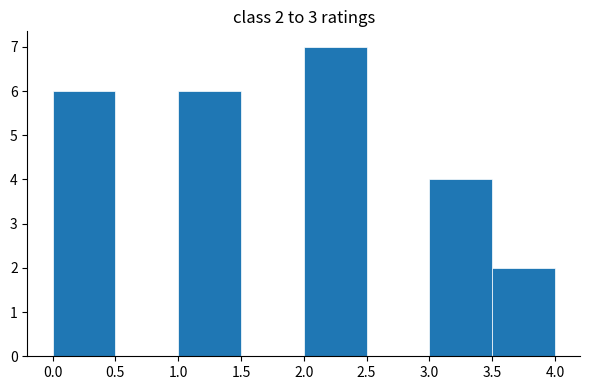

Over which range of the x-axis is the bar tallest?

2.0 to 2.5